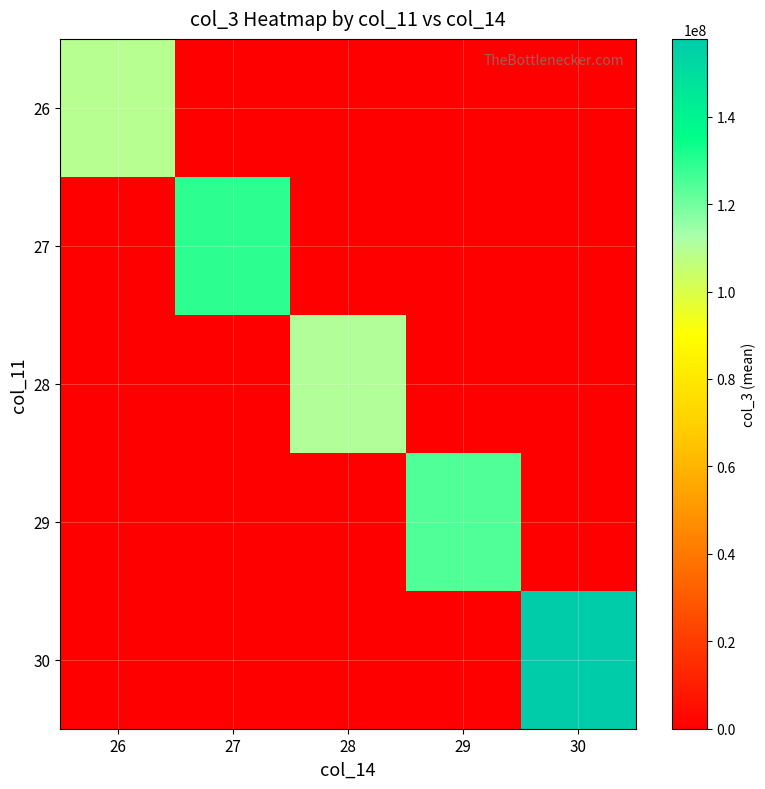

At which category is the sum across all series the highest?

30